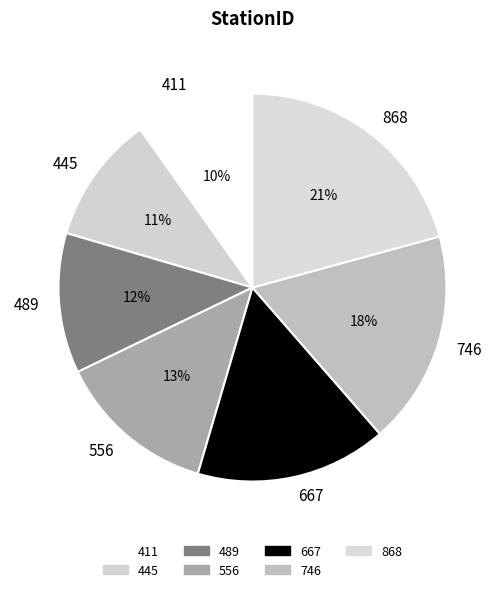

Rank the categories by value from lowest to highest.

411, 445, 489, 556, 667, 746, 868